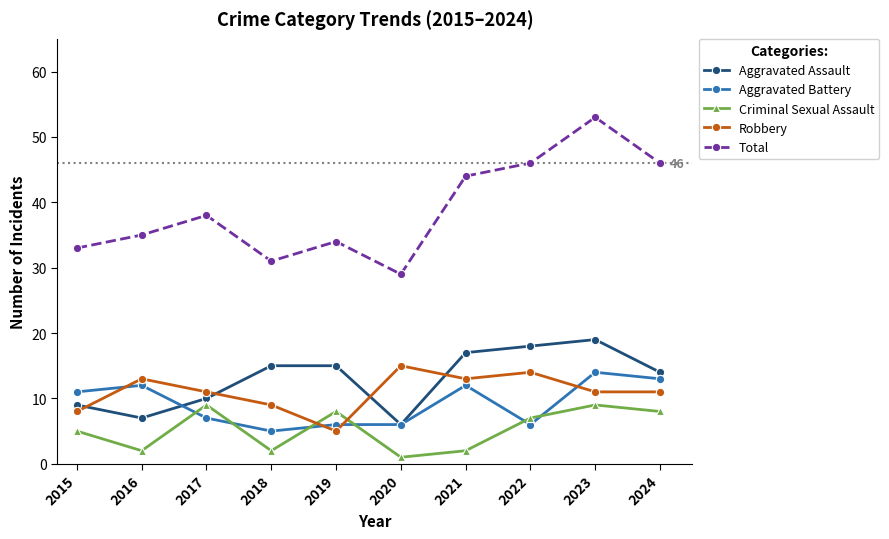

Rank the series at 2024 from lowest to highest value.

Criminal Sexual Assault, Robbery, Aggravated Battery, Aggravated Assault, Total